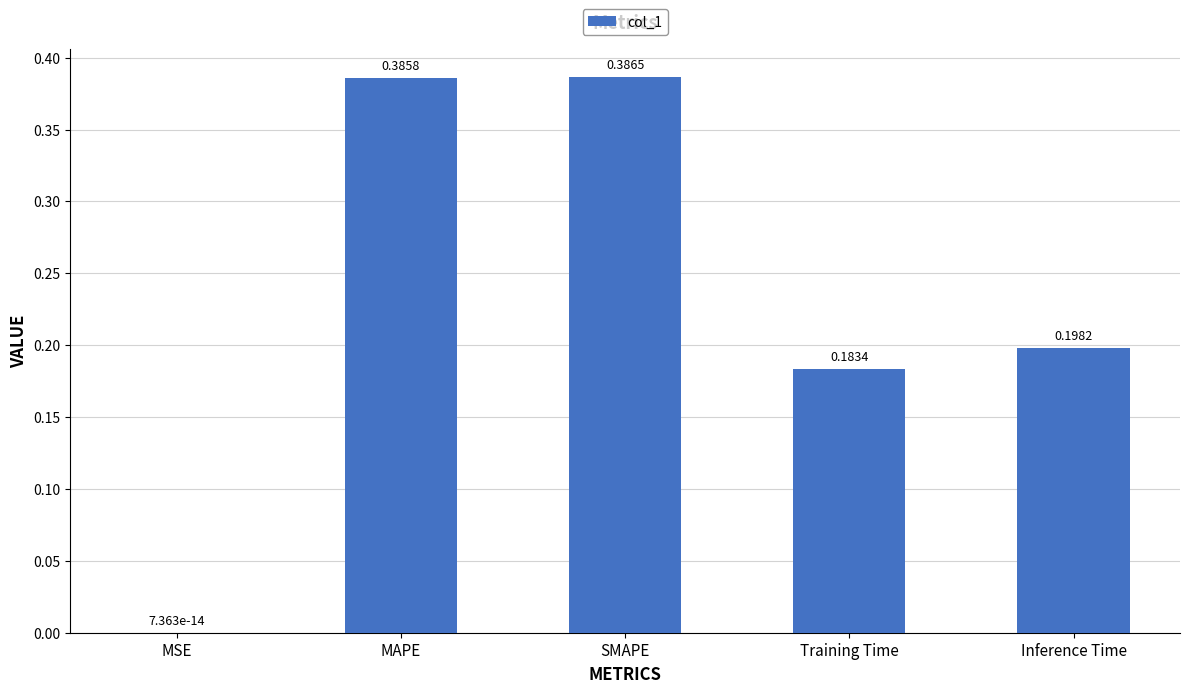

Which category has the highest value across all series?

SMAPE